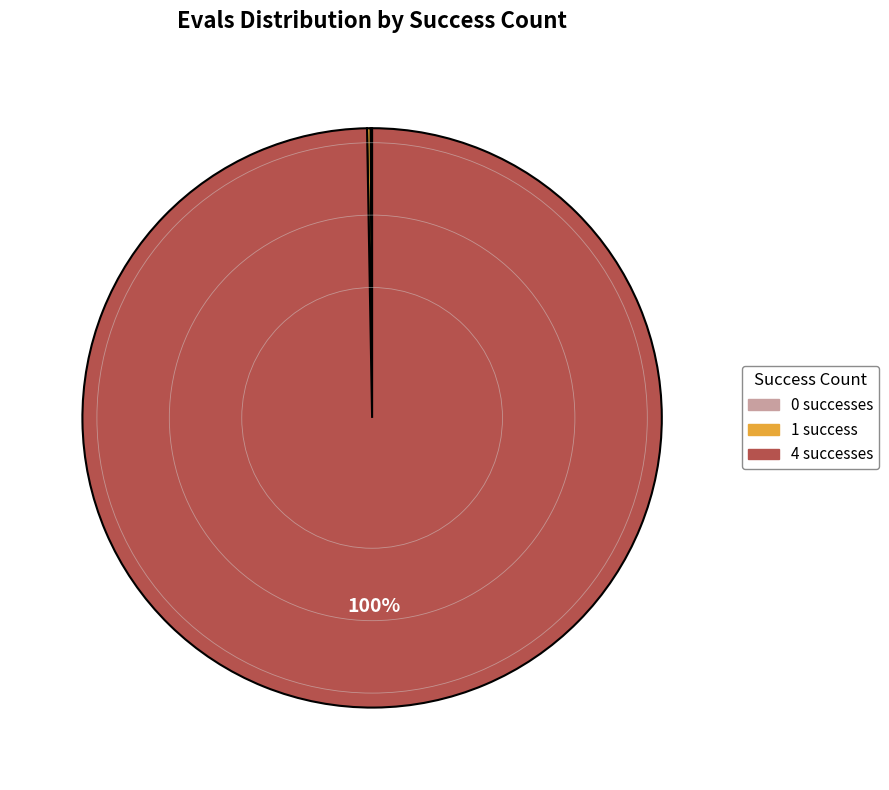

What is the largest slice in the pie chart?

4 successes